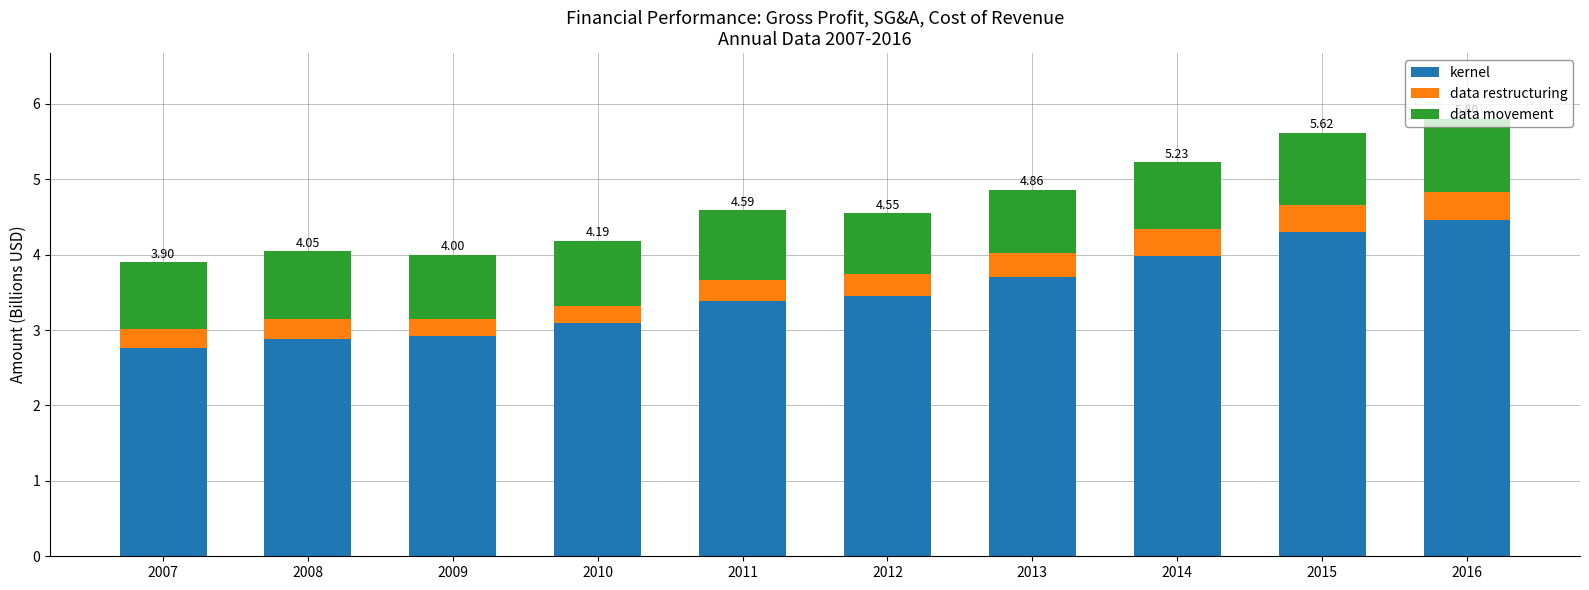

What is the total value across all series at 2007?

3.9